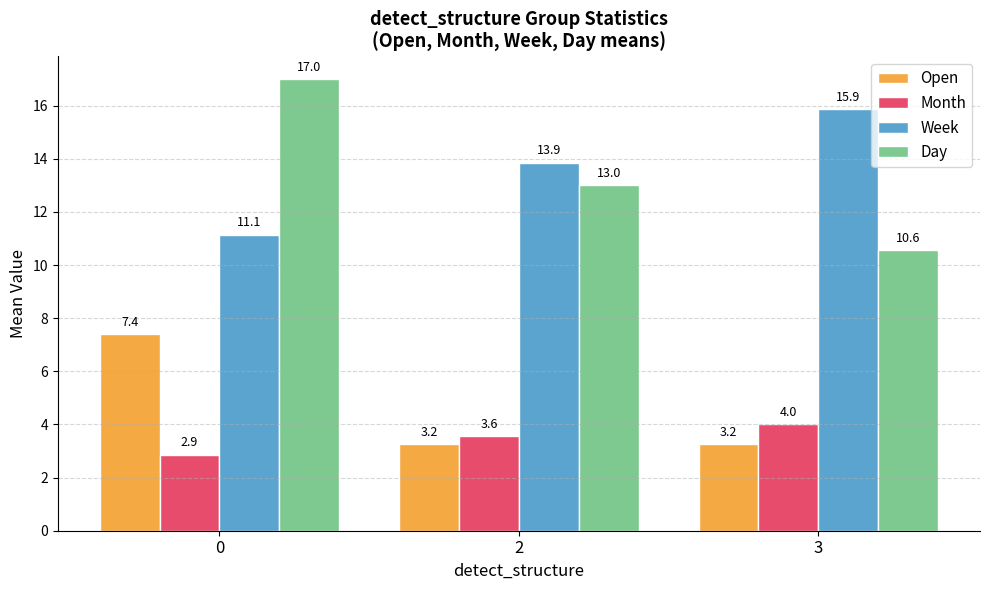

Is the value of Open at 0 greater than the value of Month at 2?

Yes